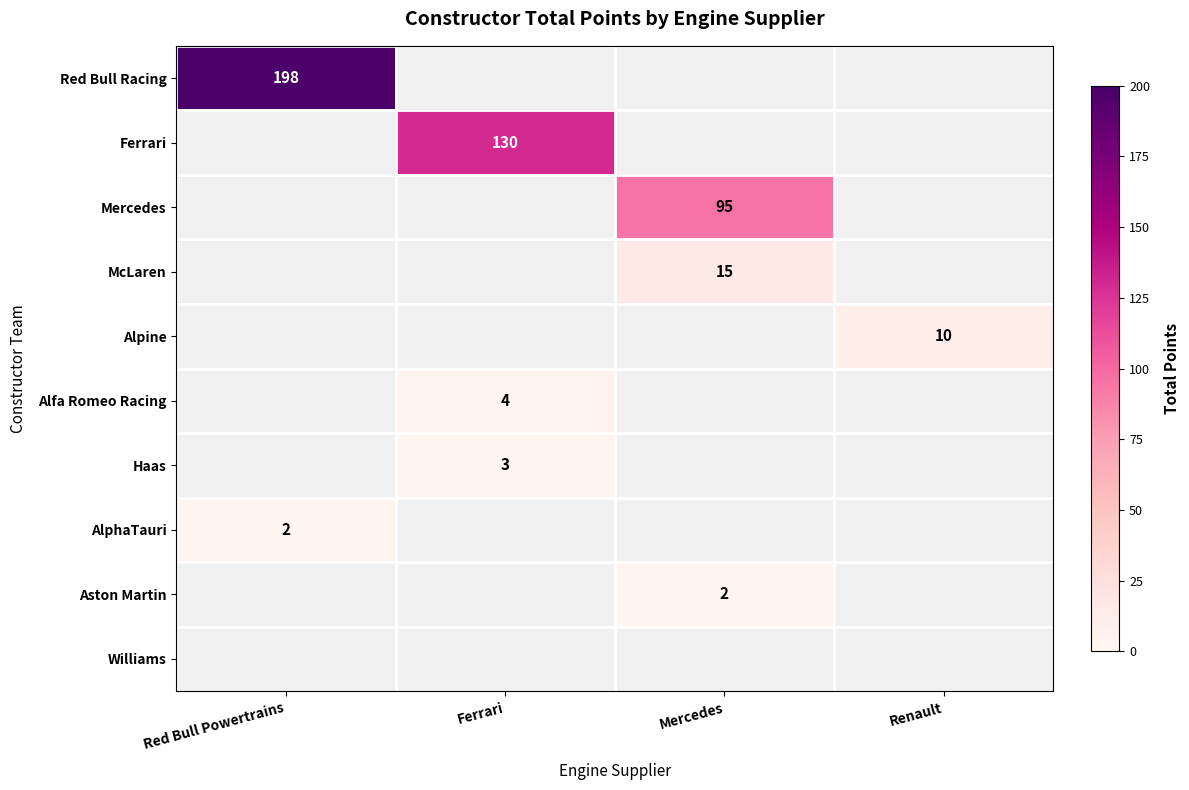

How many series are shown in this chart?

10